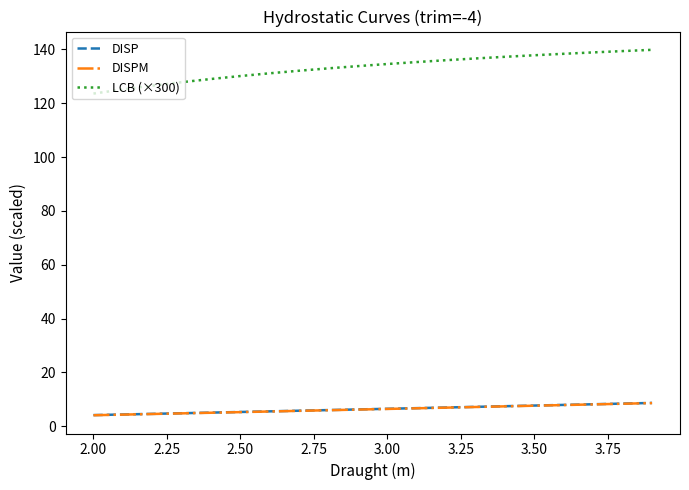

True or false: DISPM and LCB (×300) intersect in this chart.

False